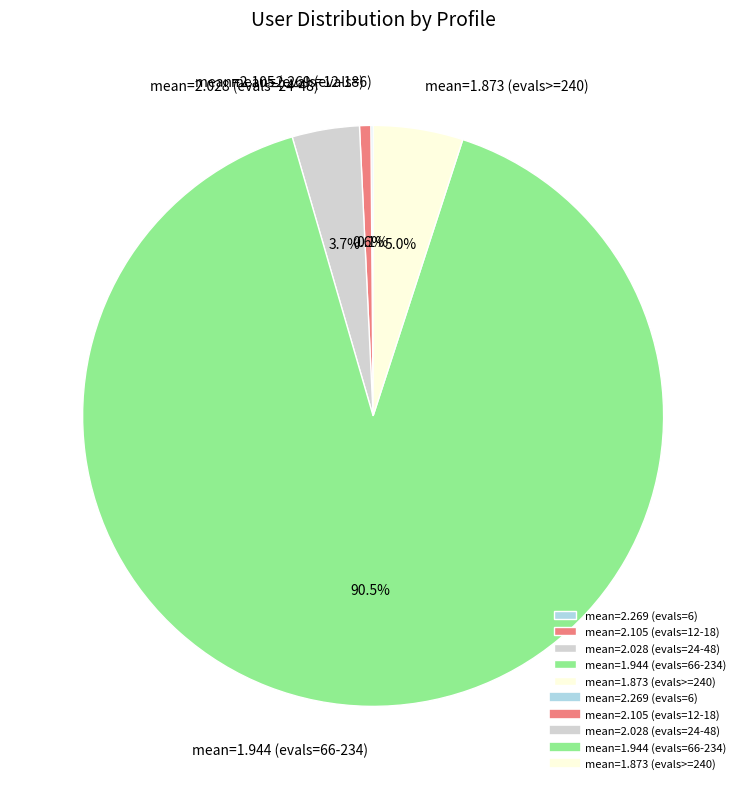

Does any single category account for the majority?

Yes